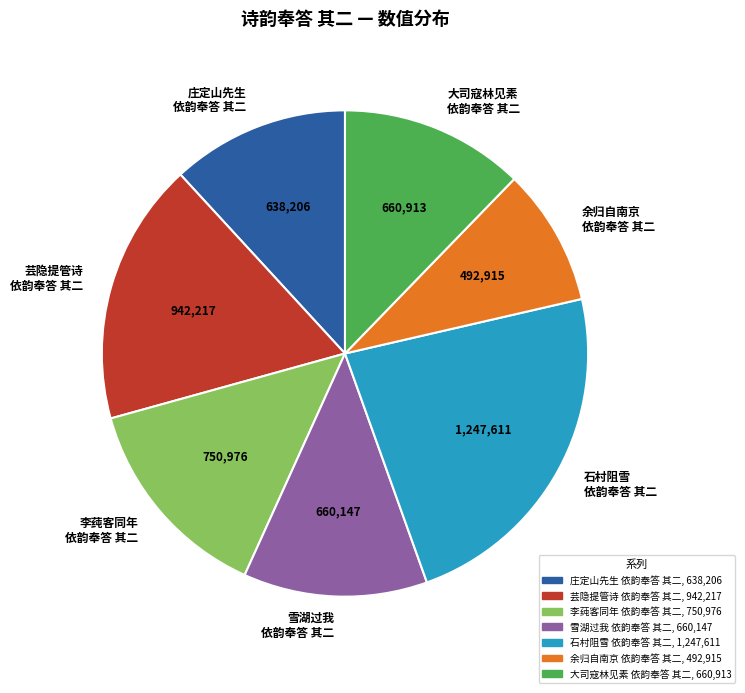

What is the ratio of the value at 雪湖过我 依韵奉答 其二 to the value at 庄定山先生 依韵奉答 其二?

1.0